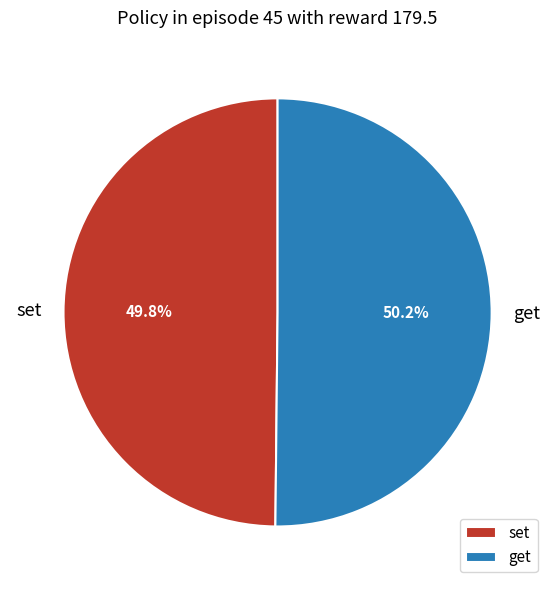

Is there any slice that represents more than half of the pie?

Yes